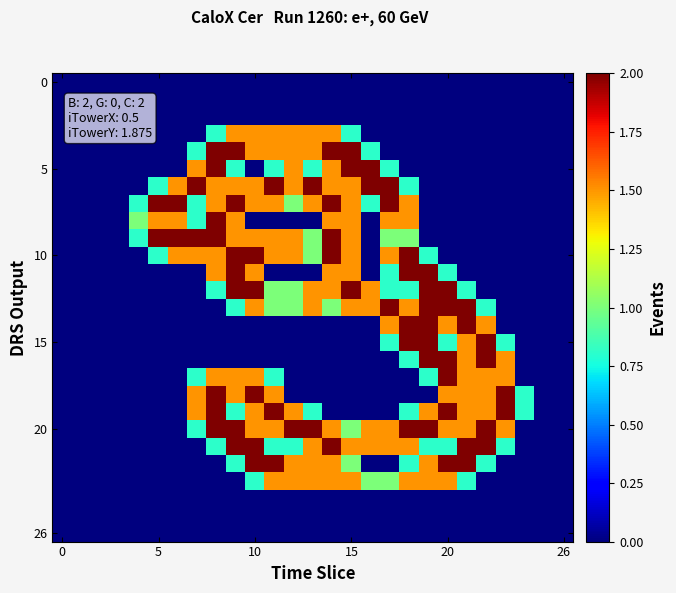

How many distinct data groups are displayed?

27